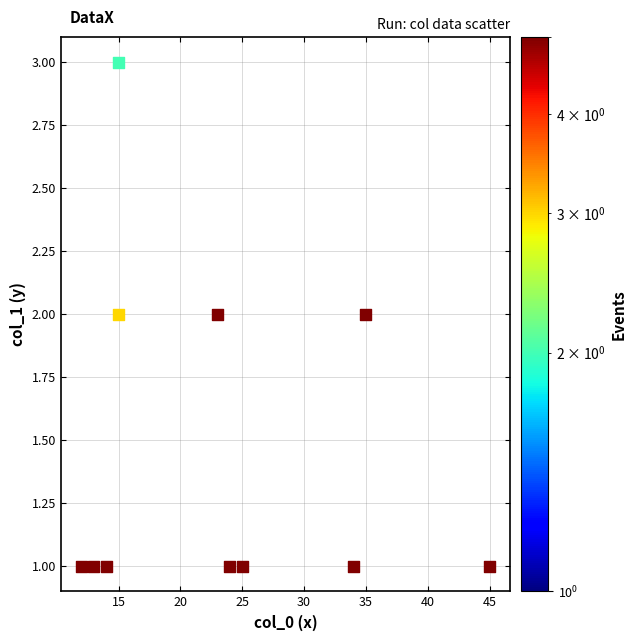

What is the range of X values (max minus min)?

33